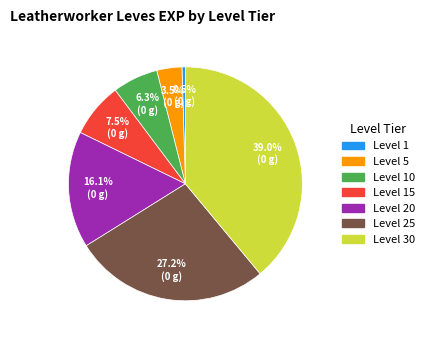

Is there any slice that represents more than half of the pie?

No